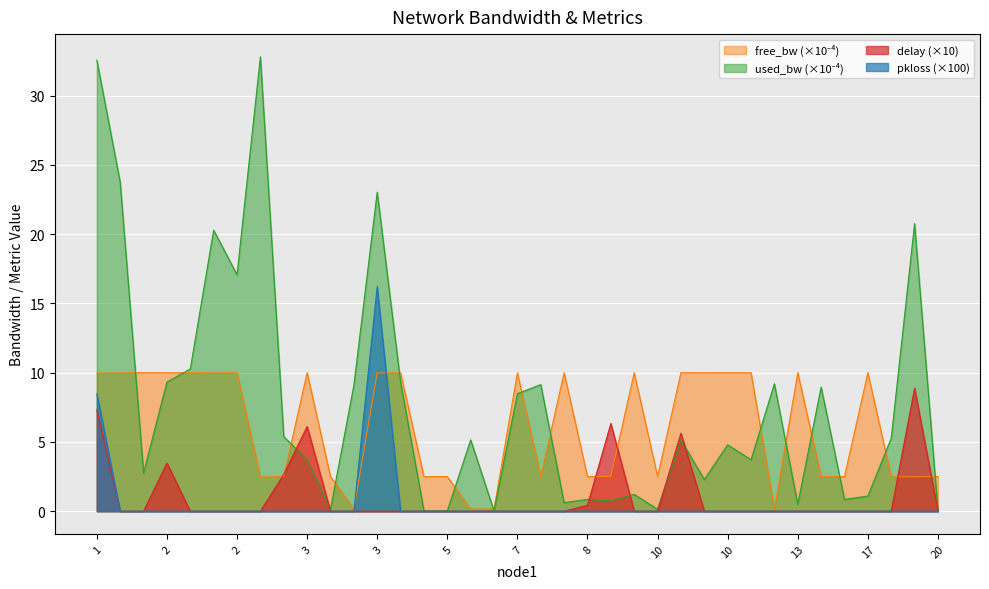

At 3, list the series in order from smallest to largest.

pkloss, used_bw, delay, free_bw